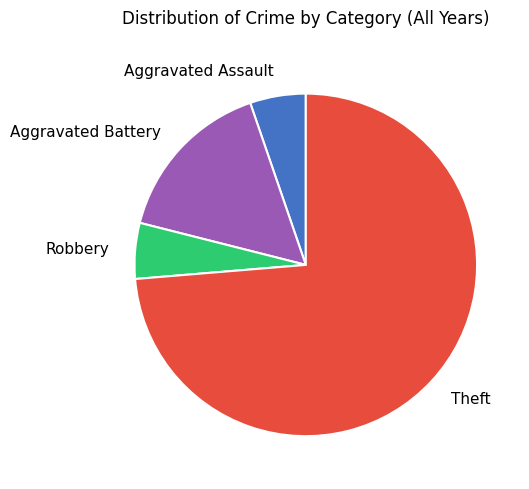

Is it true that Theft is 74% of the pie?

True